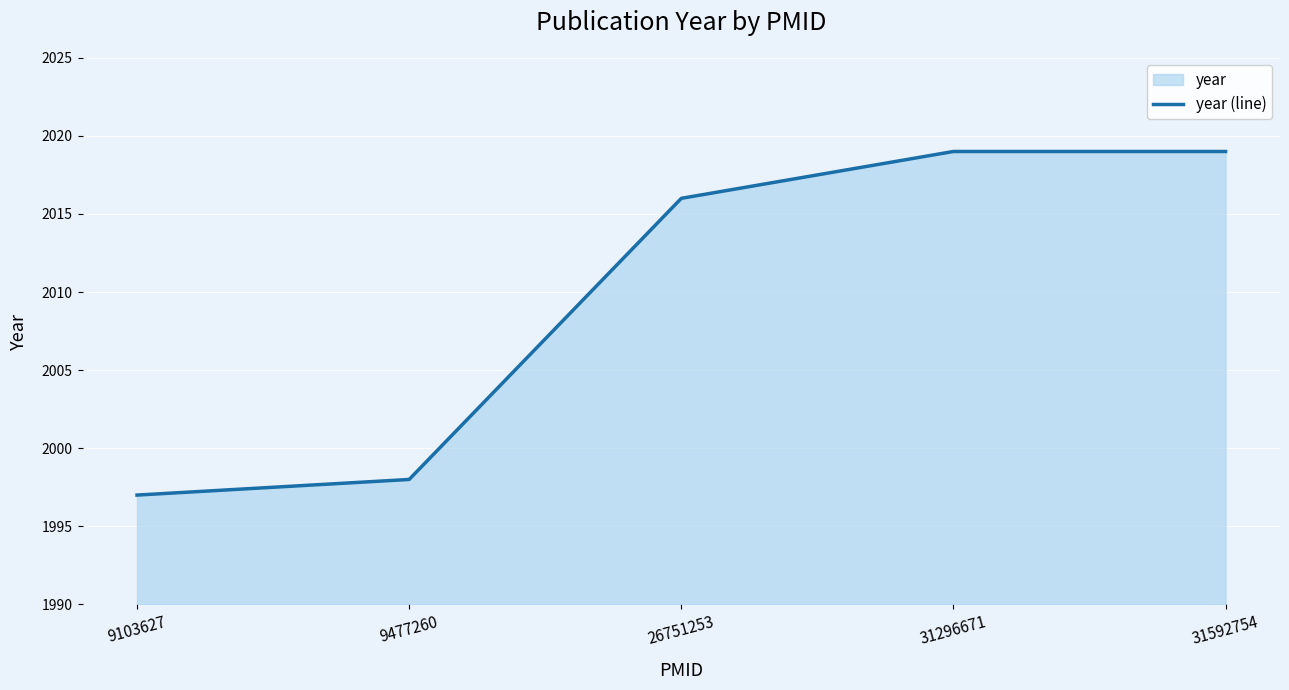

What is the sum of the values at 31592754 and 9103627?

4016